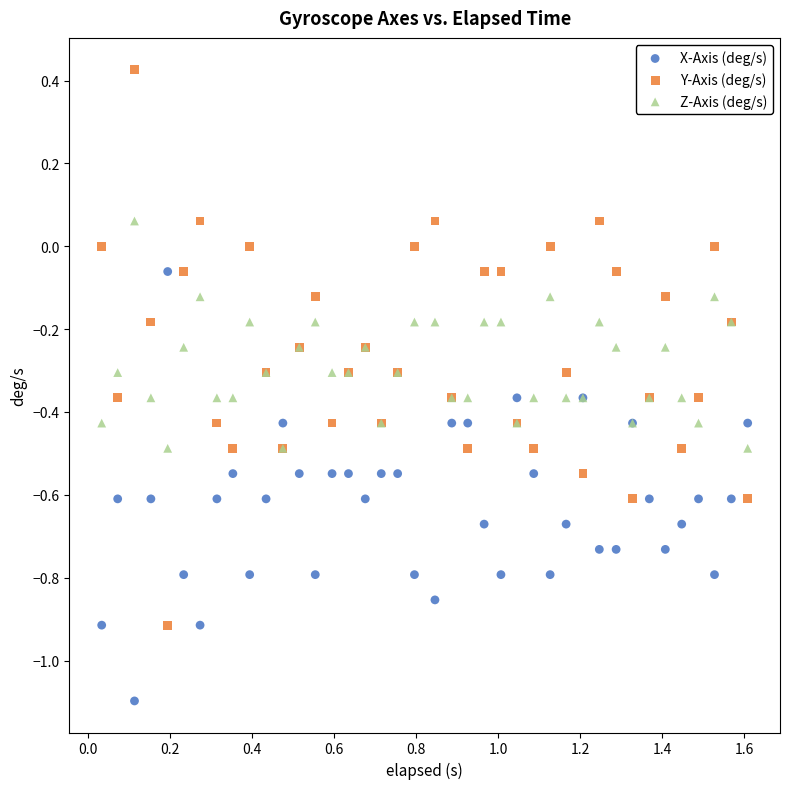

Which series has the widest spread of Y values?

Y-Axis (deg/s)